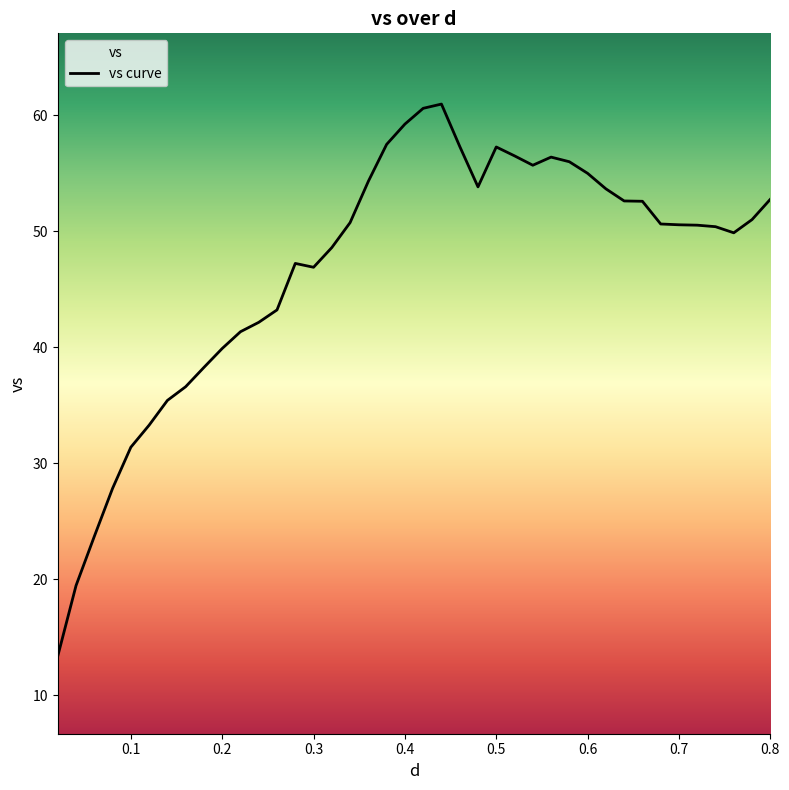

How many data points does each series have?

40